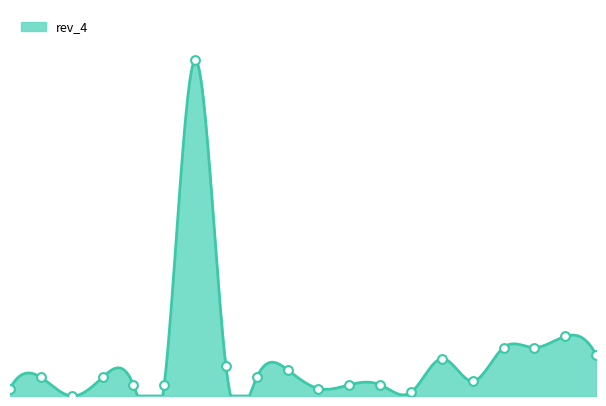

Does the chart have visible grid lines?

No